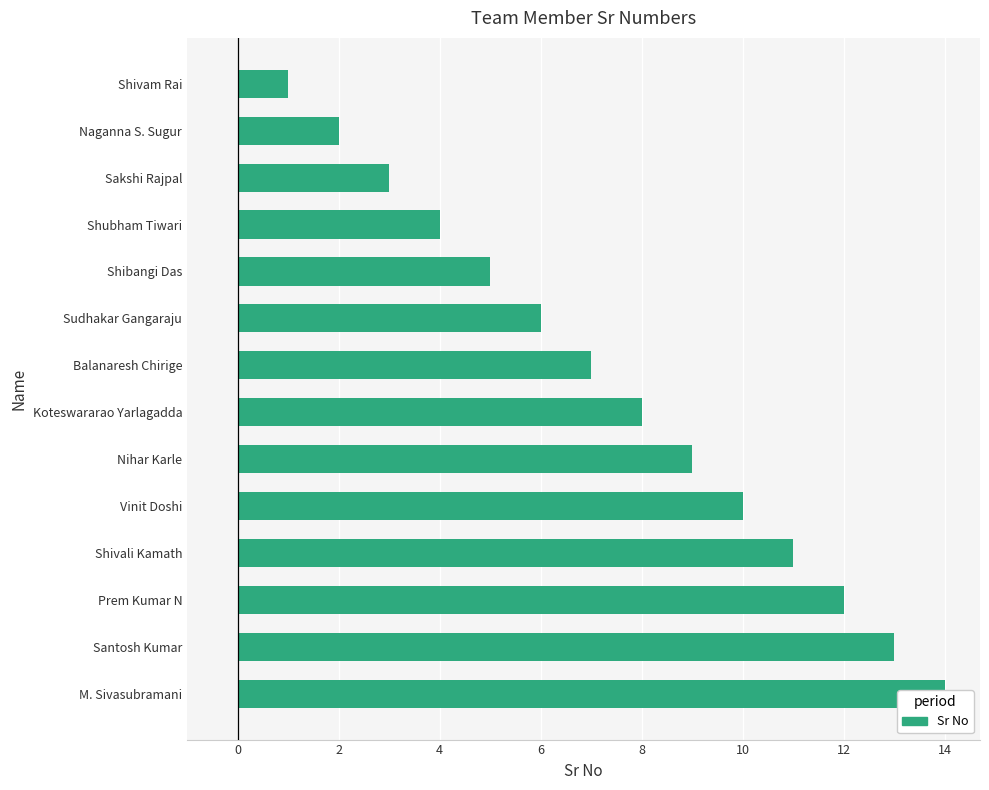

How many data points does each series have?

14